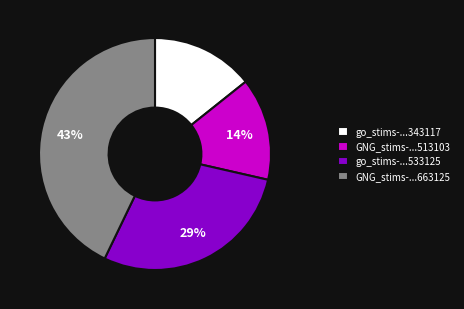

What is the largest slice in the pie chart?

GNG_stims-...663125